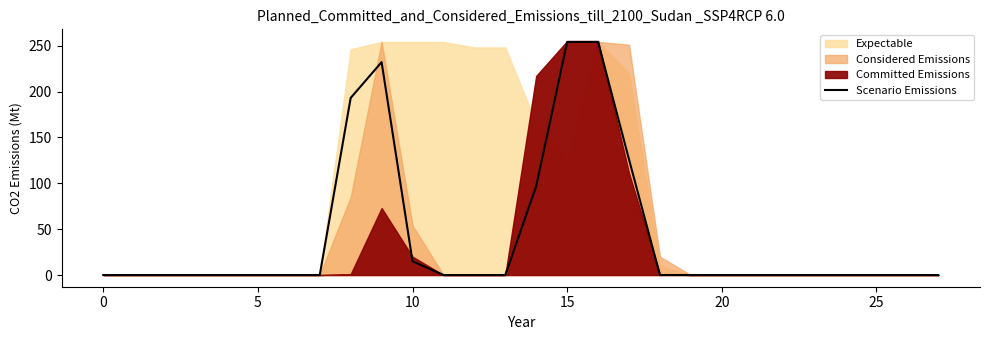

How many lines are shown in the chart?

1